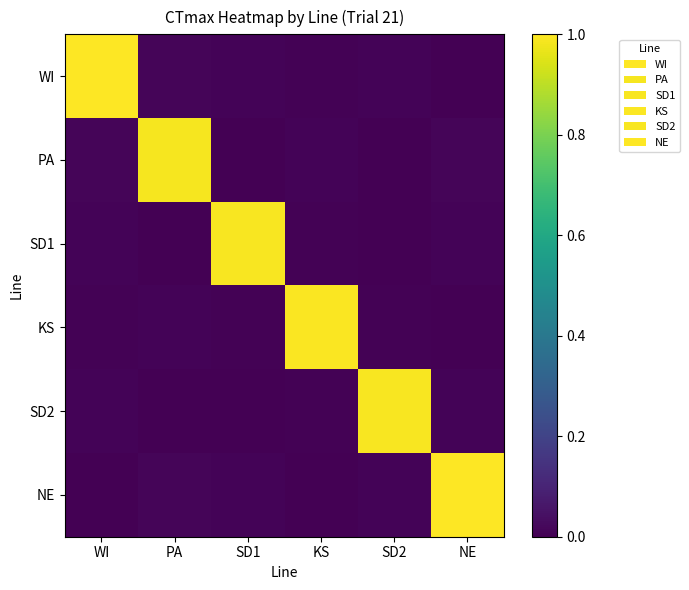

Rank the series by their maximum value, from highest to lowest.

WI, NE, KS, SD2, SD1, PA